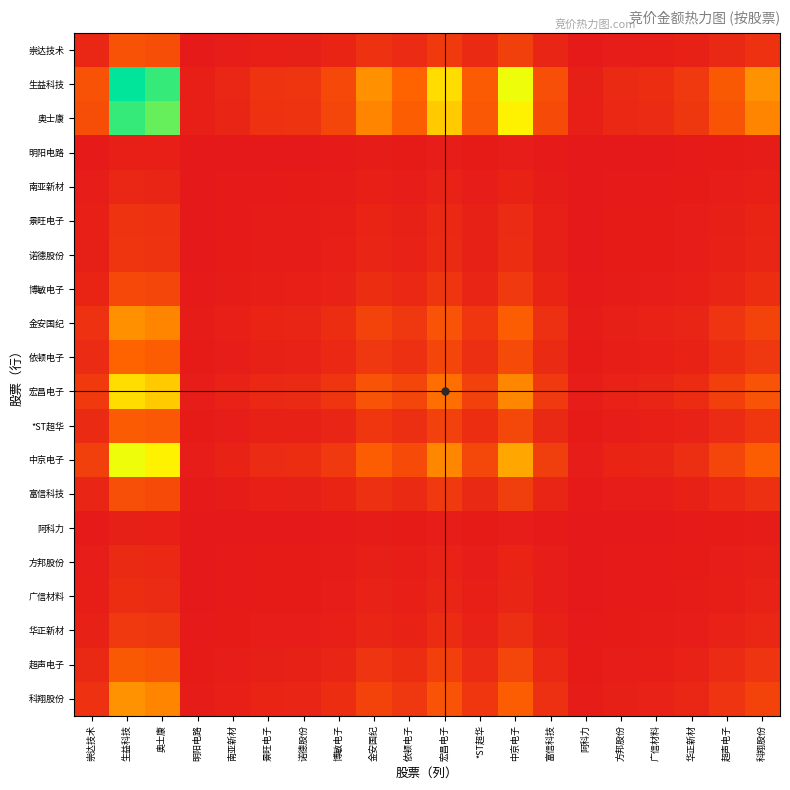

At which category is the sum across all series the highest?

生益科技